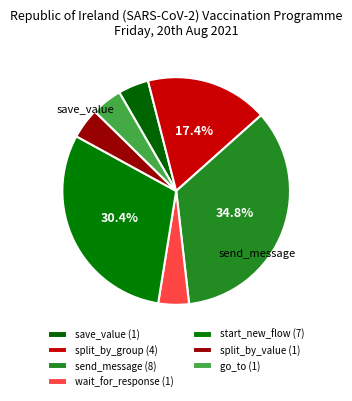

True or false: split_by_value accounts for 4% of the total.

True